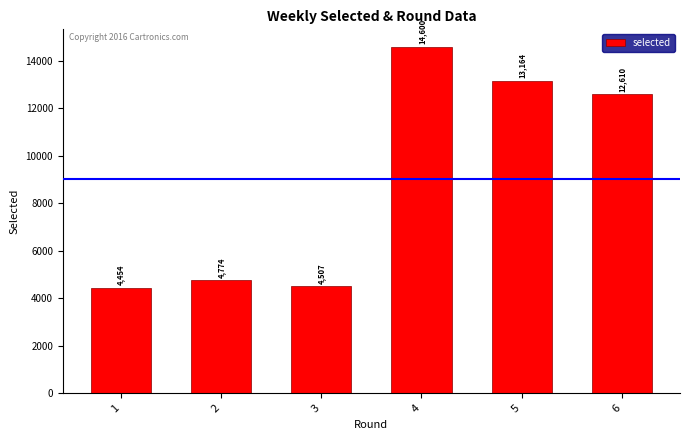

Reading left to right, list all the values displayed in this chart.

1=4454	2=4774	3=4507	4=14600	5=13164	6=12610